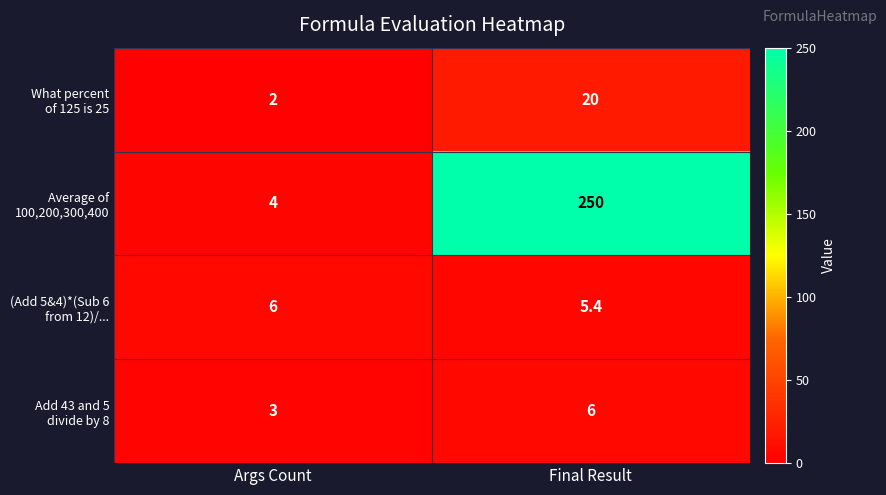

What is the greatest value displayed?

250.0